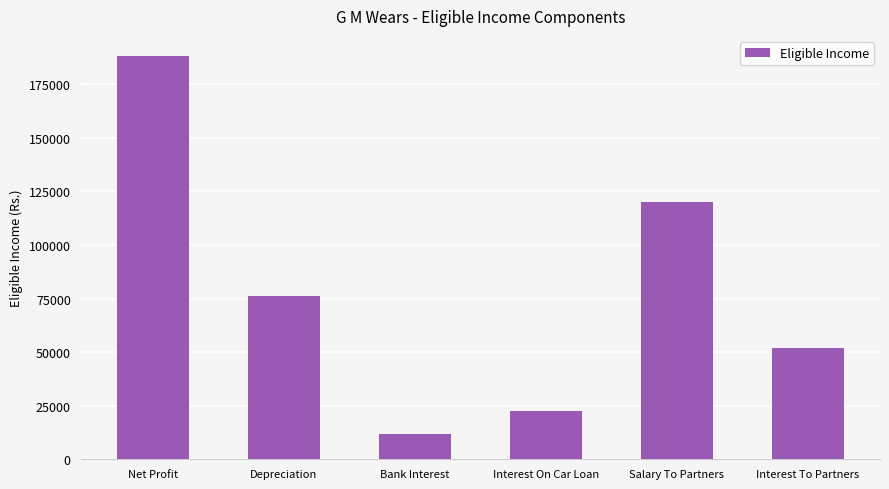

What is the label of the 3rd bar from the right?

Interest On Car Loan